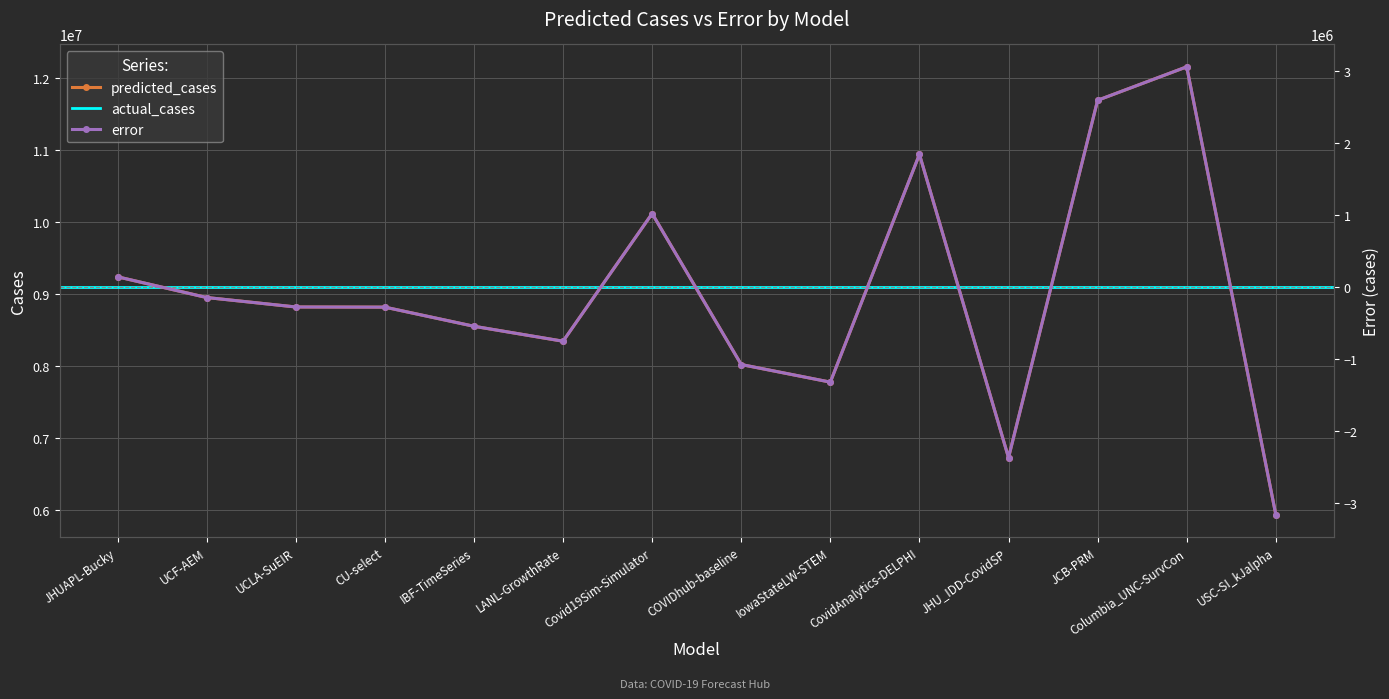

Rank the categories by predicted_cases value from highest to lowest.

Columbia_UNC-SurvCon, JCB-PRM, CovidAnalytics-DELPHI, Covid19Sim-Simulator, JHUAPL-Bucky, UCF-AEM, UCLA-SuEIR, CU-select, IBF-TimeSeries, LANL-GrowthRate, COVIDhub-baseline, IowaStateLW-STEM, JHU_IDD-CovidSP, USC-SI_kJalpha